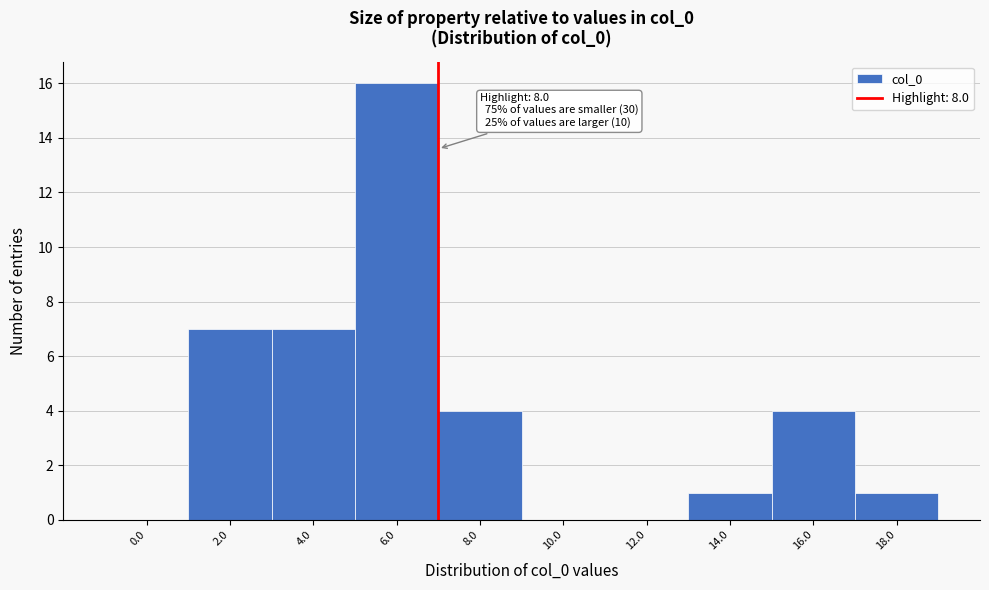

Reading right to left, what are all the values shown in this chart?

18.0=1	16.0=4	14.0=1	12.0=0	10.0=0	8.0=4	6.0=16	4.0=7	2.0=7	0.0=0